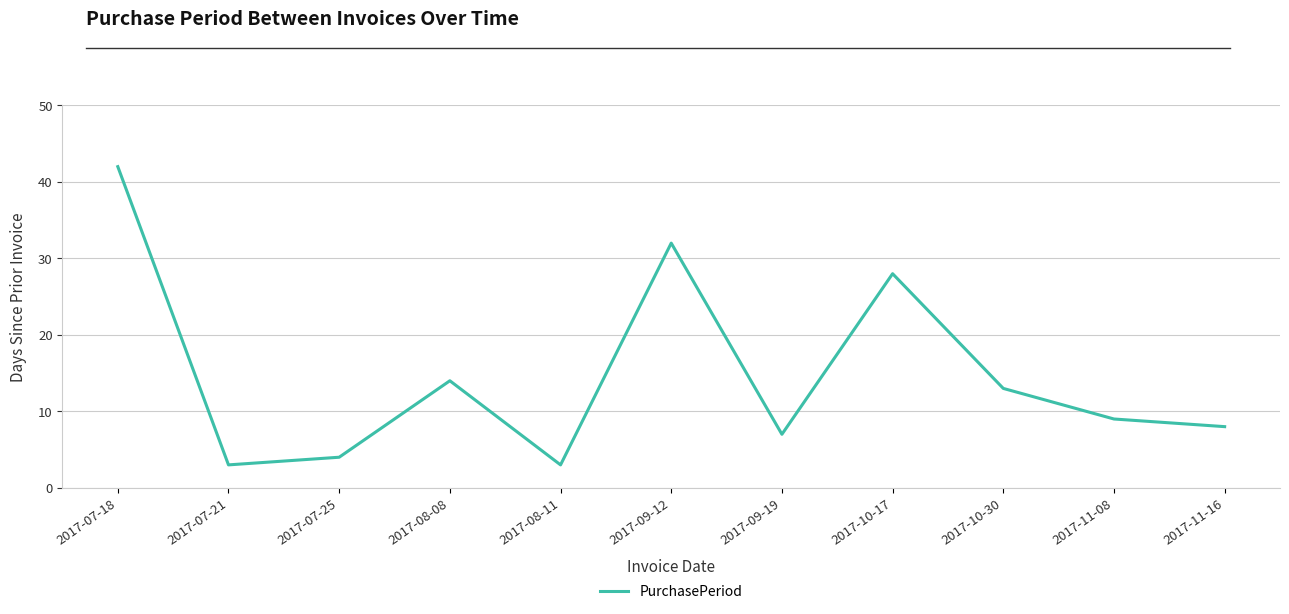

What is the sum of all values?

163